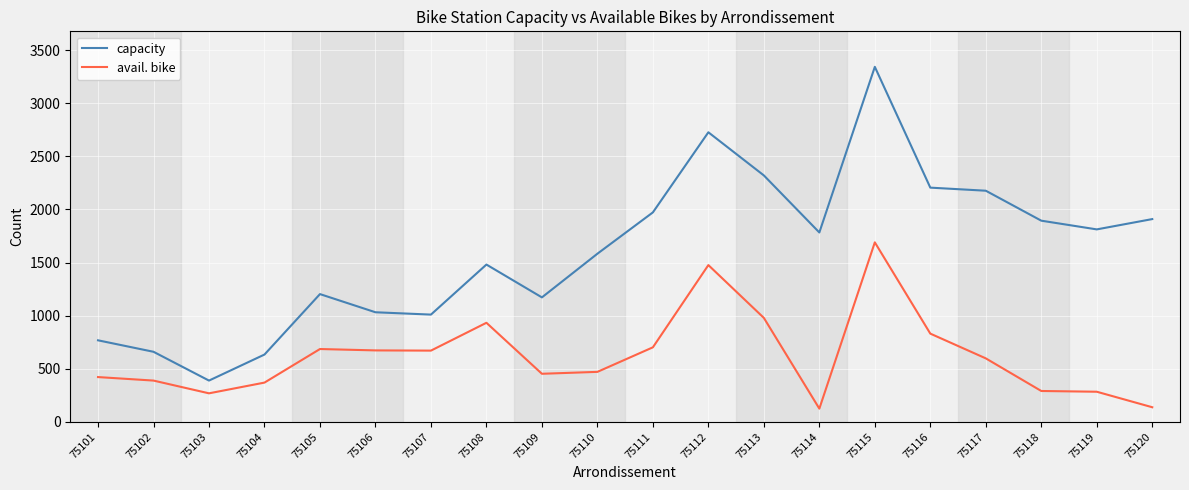

What is the smallest value displayed?

125